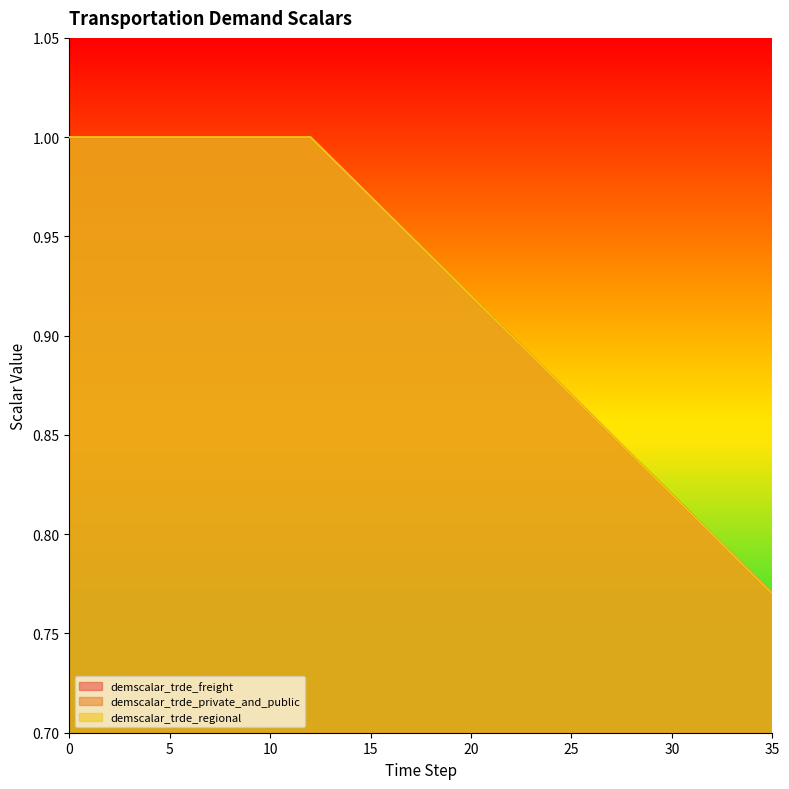

Which series has the largest total across all categories?

demscalar_trde_freight